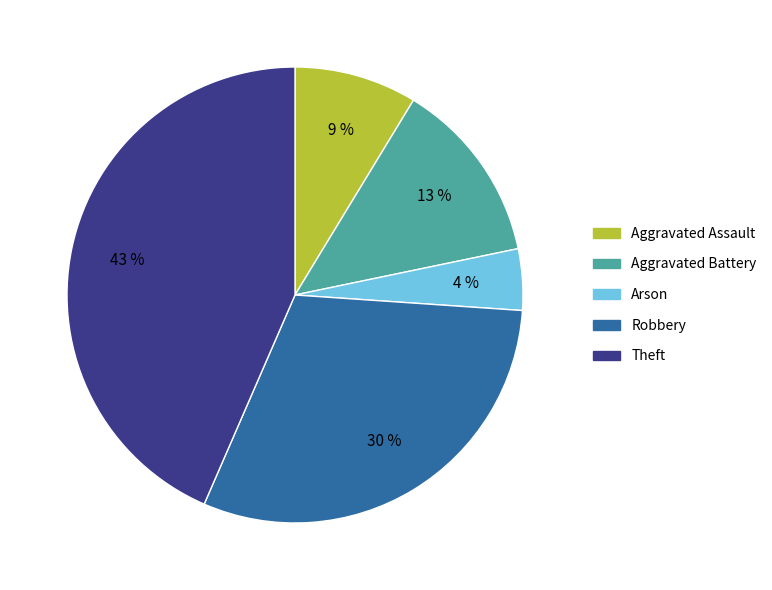

Is it true that Robbery is 30% of the pie?

True